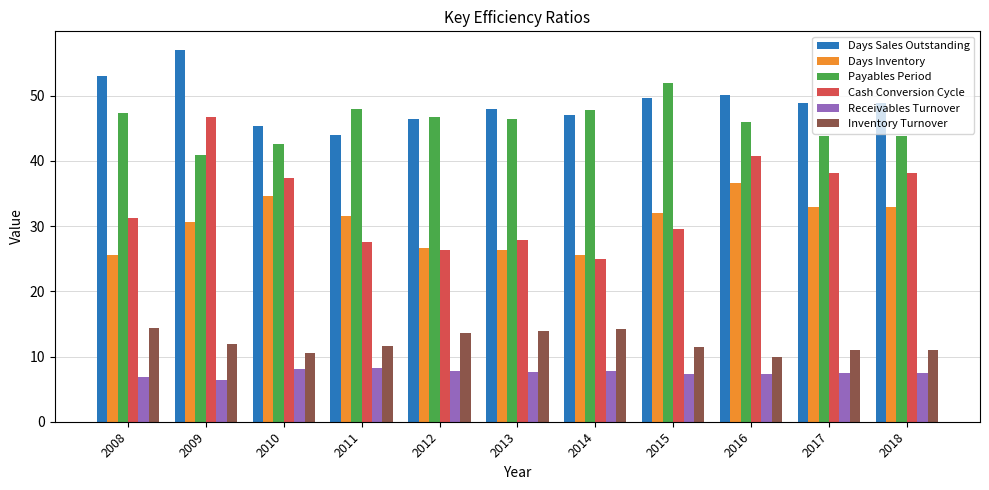

At which label does Receivables Turnover reach its minimum?

2009